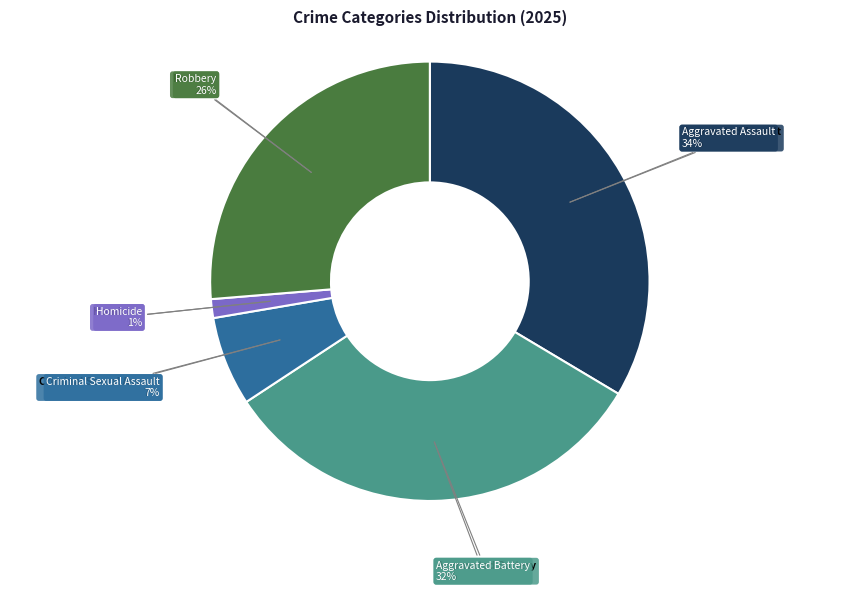

Which slice is the largest?

Aggravated Assault